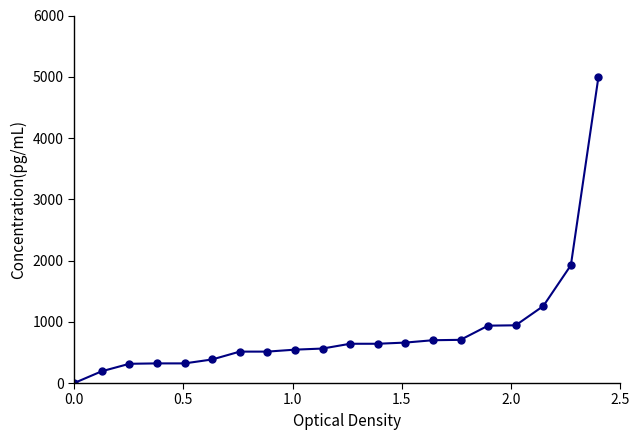

What is the value of the 7th point from the left?

512.8